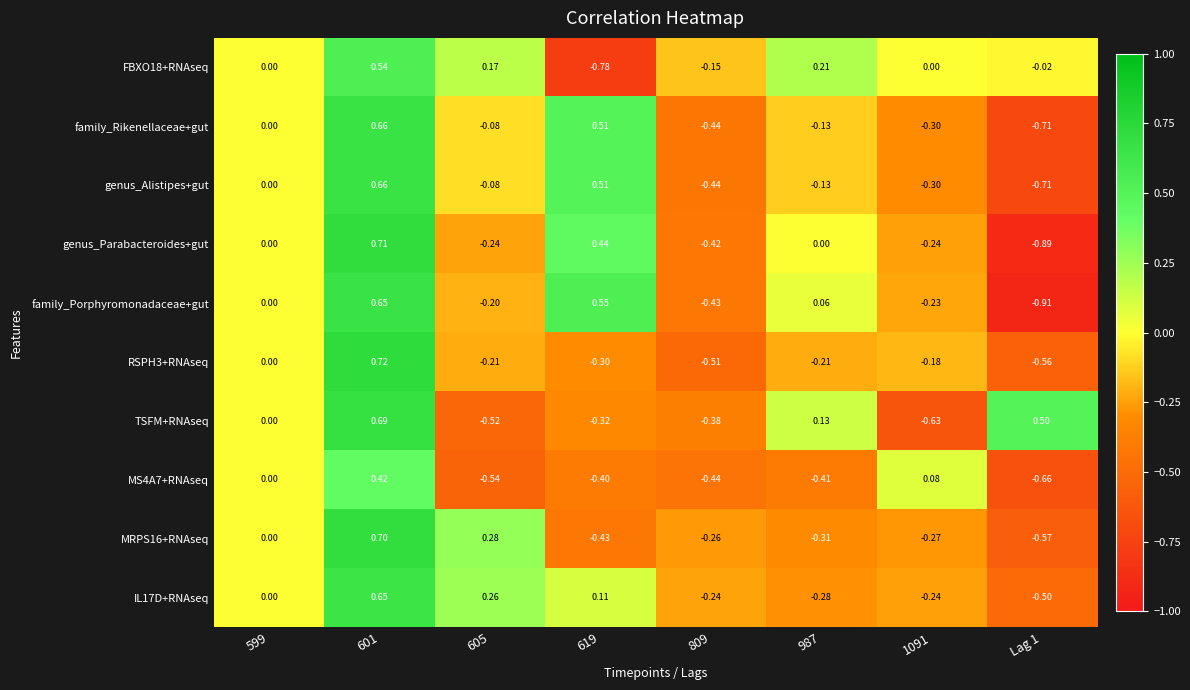

At which category is the sum across all series the highest?

601